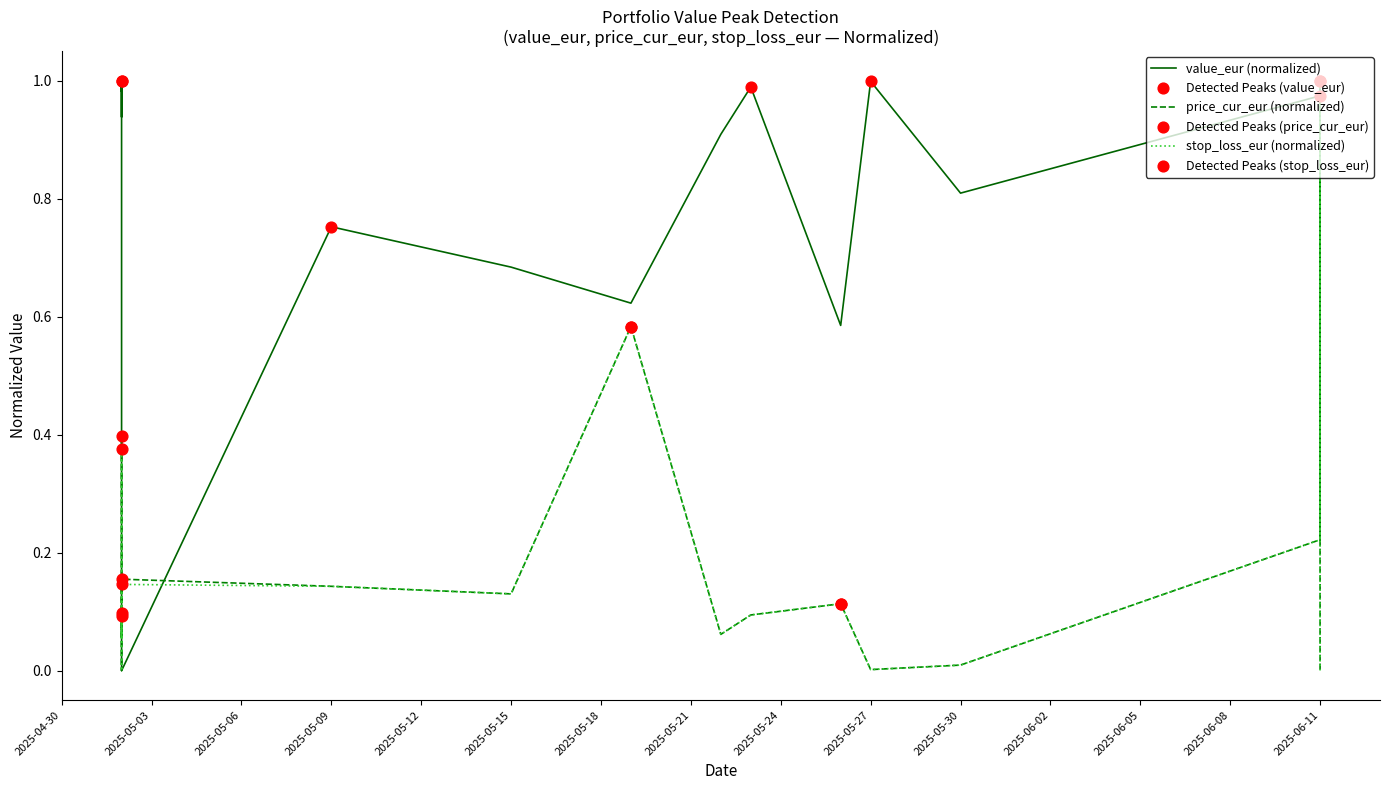

Which series has the largest total across all categories?

value_eur